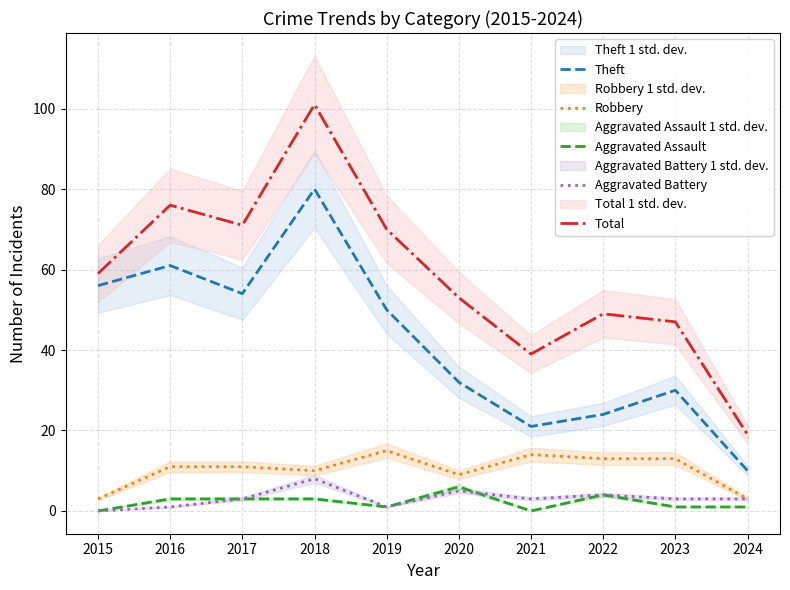

At which label does Aggravated Assault first exceed 3?

2020